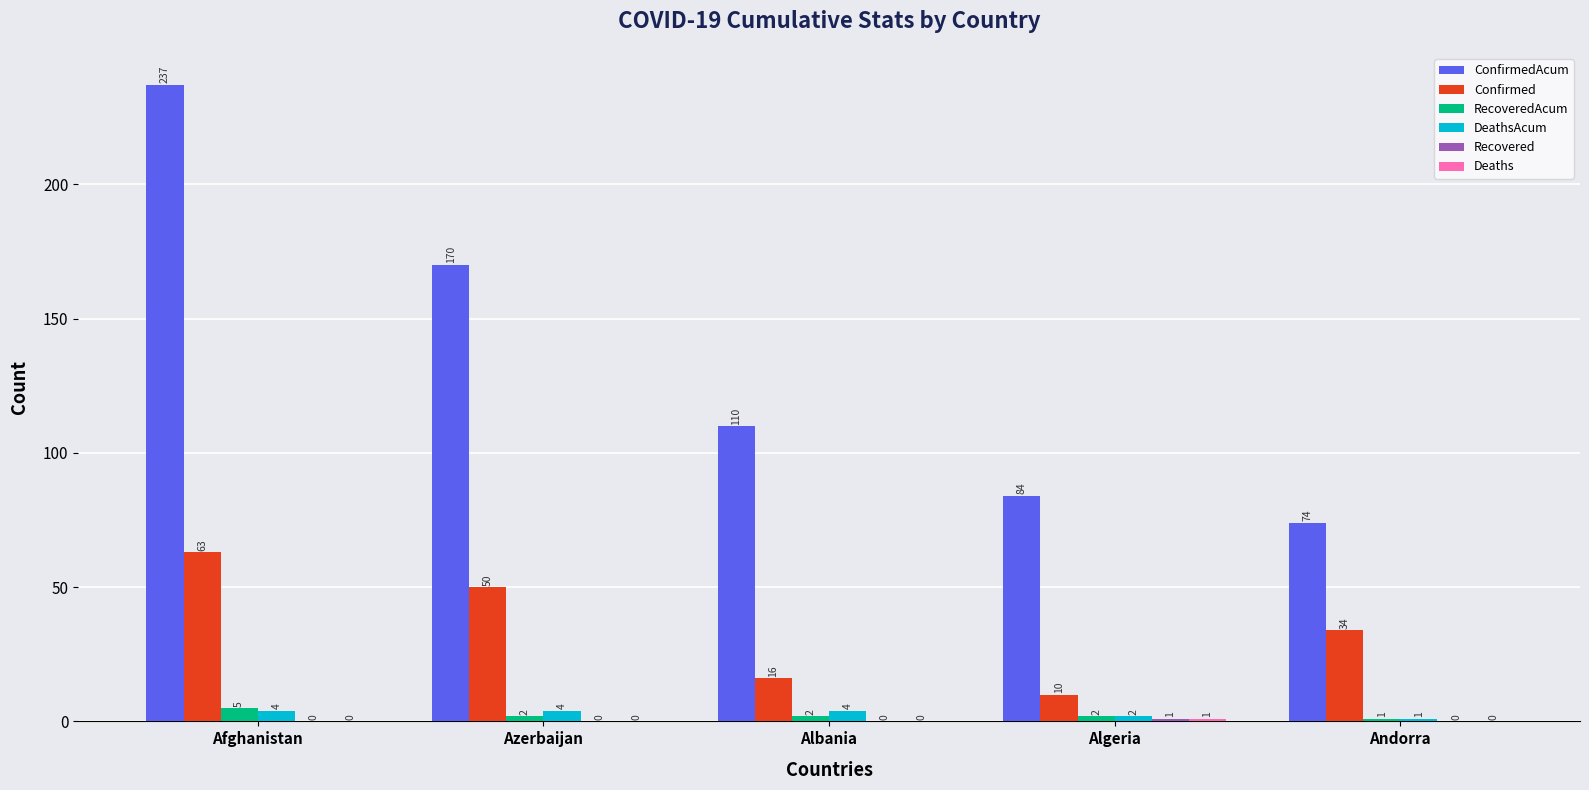

At which label is Confirmed closest to 36?

Andorra